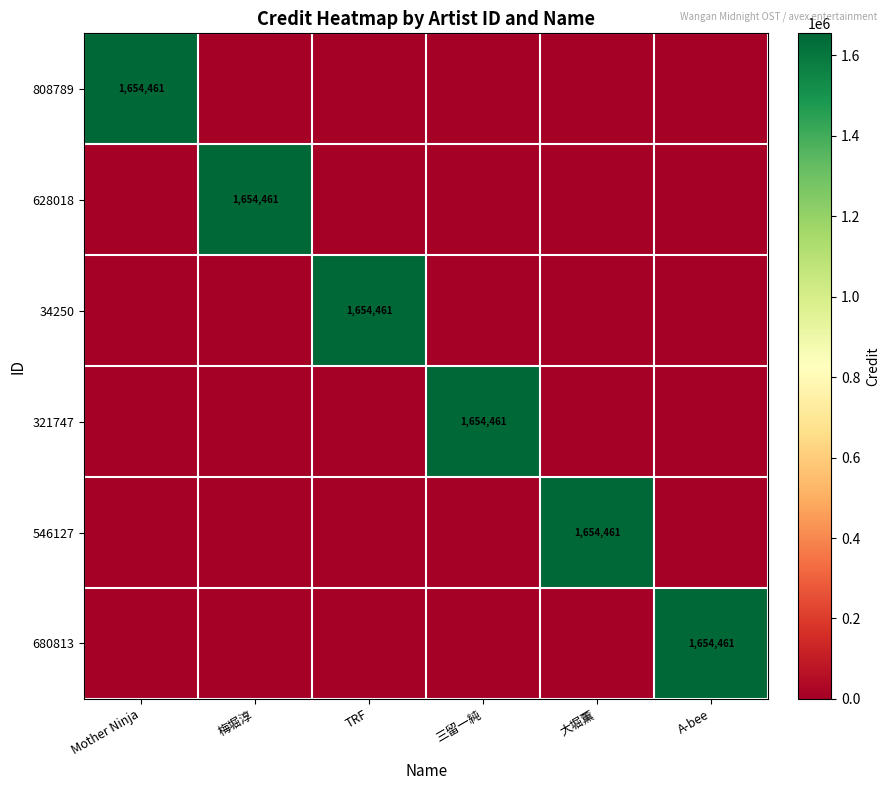

The 808789 series shows 823661 at Mother Ninja. True or false?

False